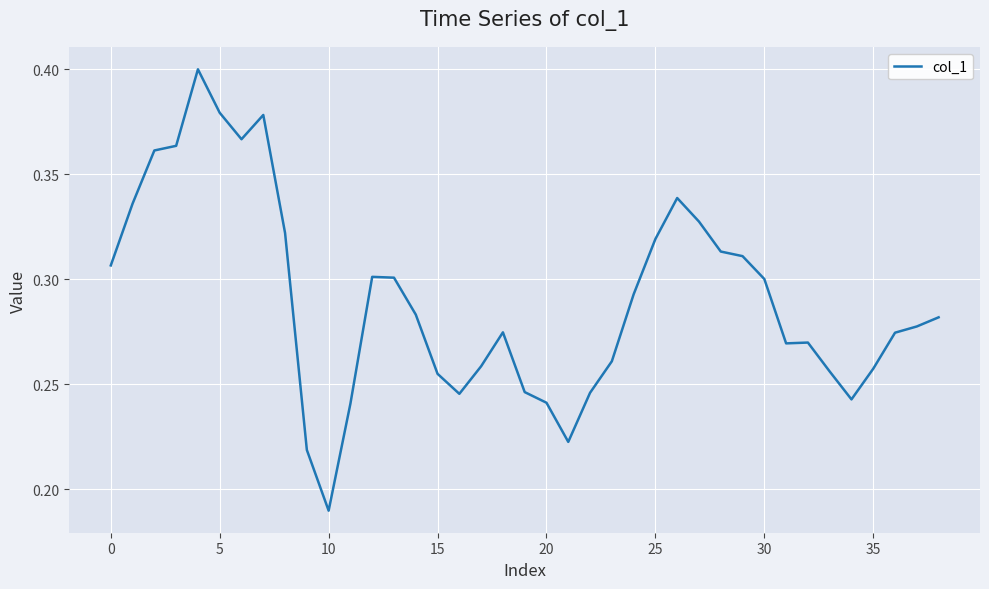

Which label corresponds to the smallest value in the chart?

10